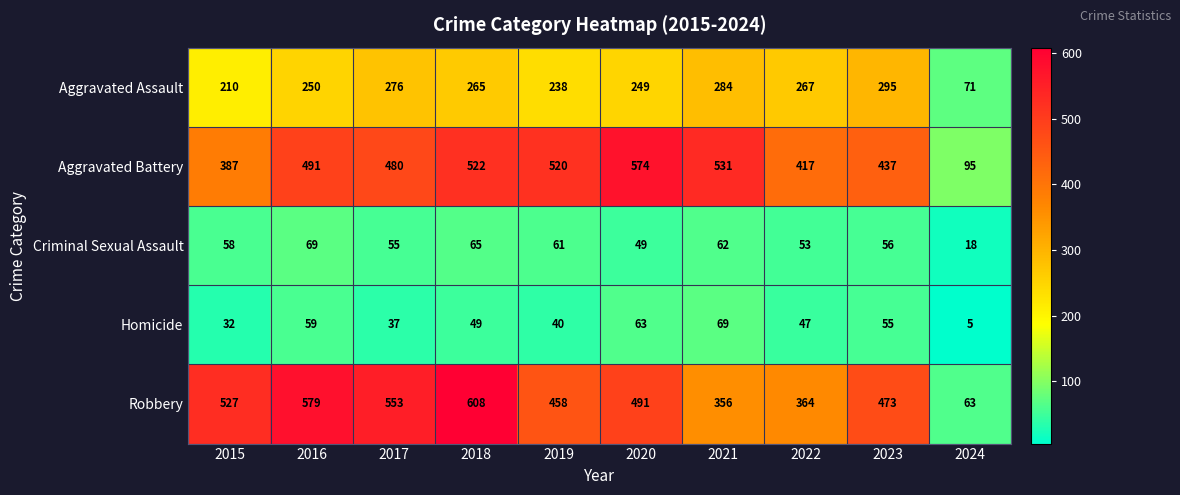

At which category is the sum across all series the highest?

2018